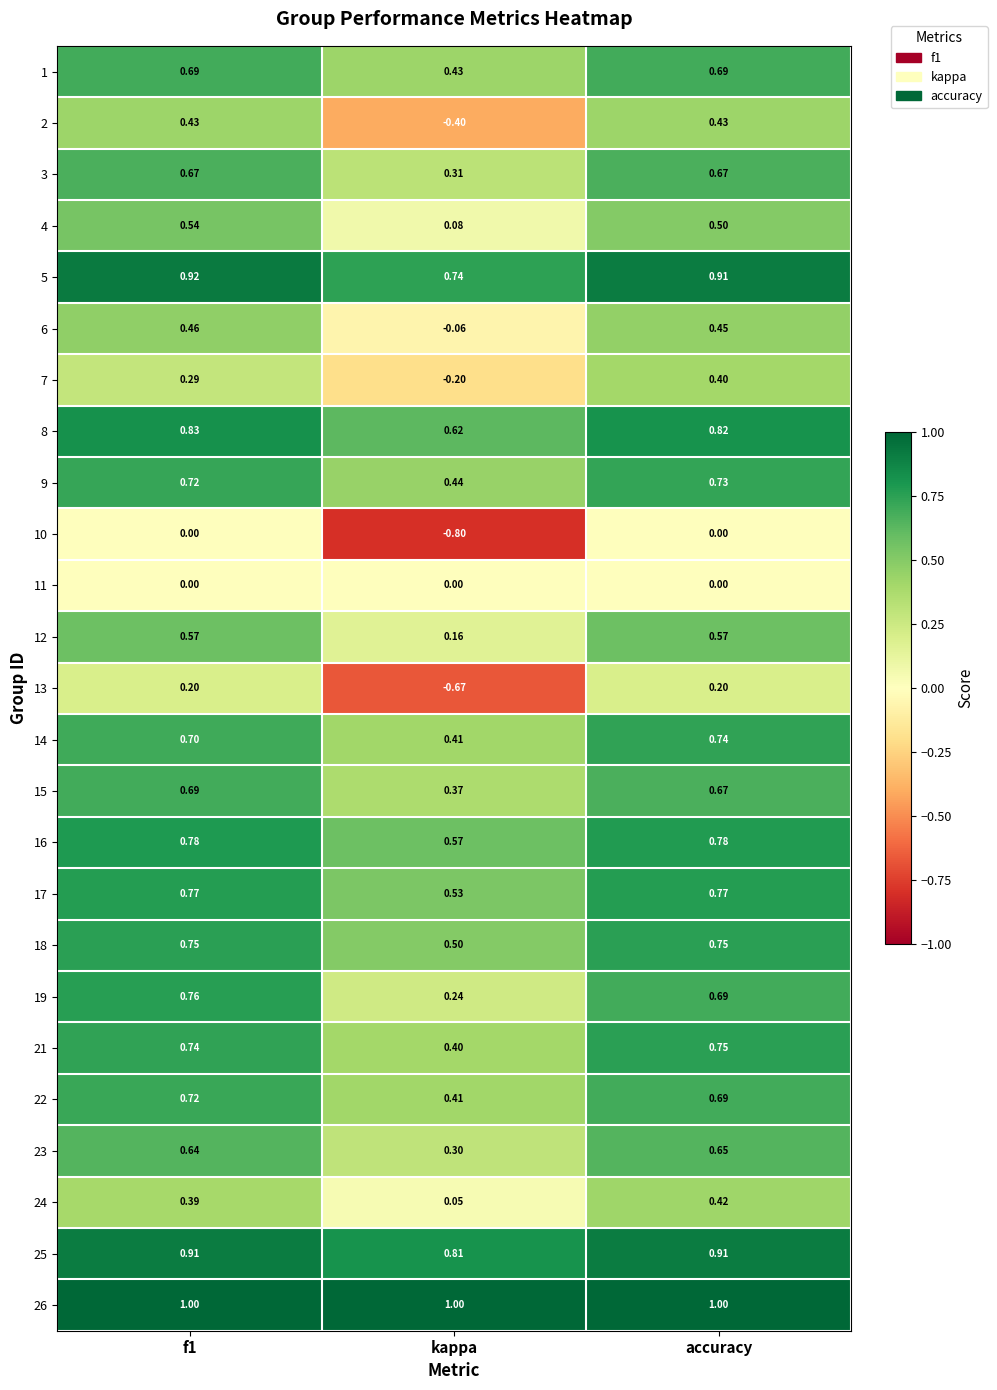

At how many categories does at least one series exceed 0?

3